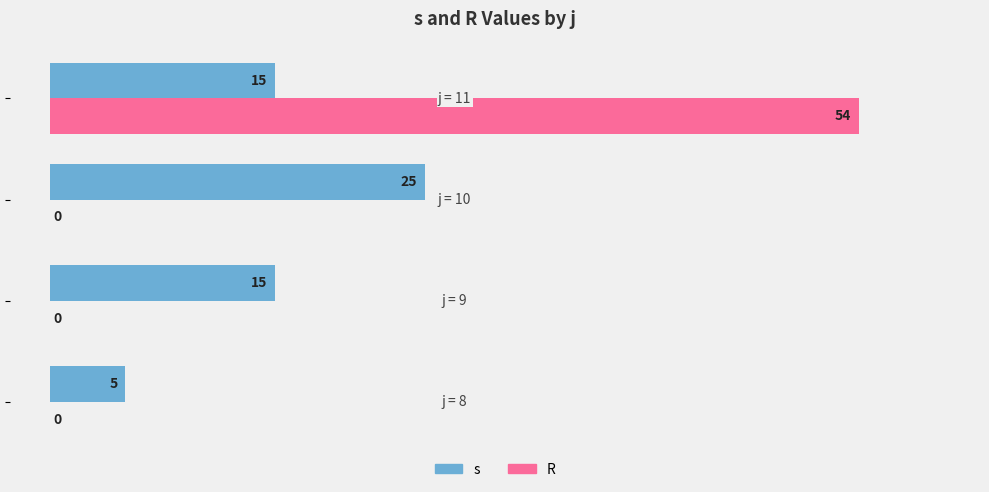

How many s values are between 15 and 25?

3